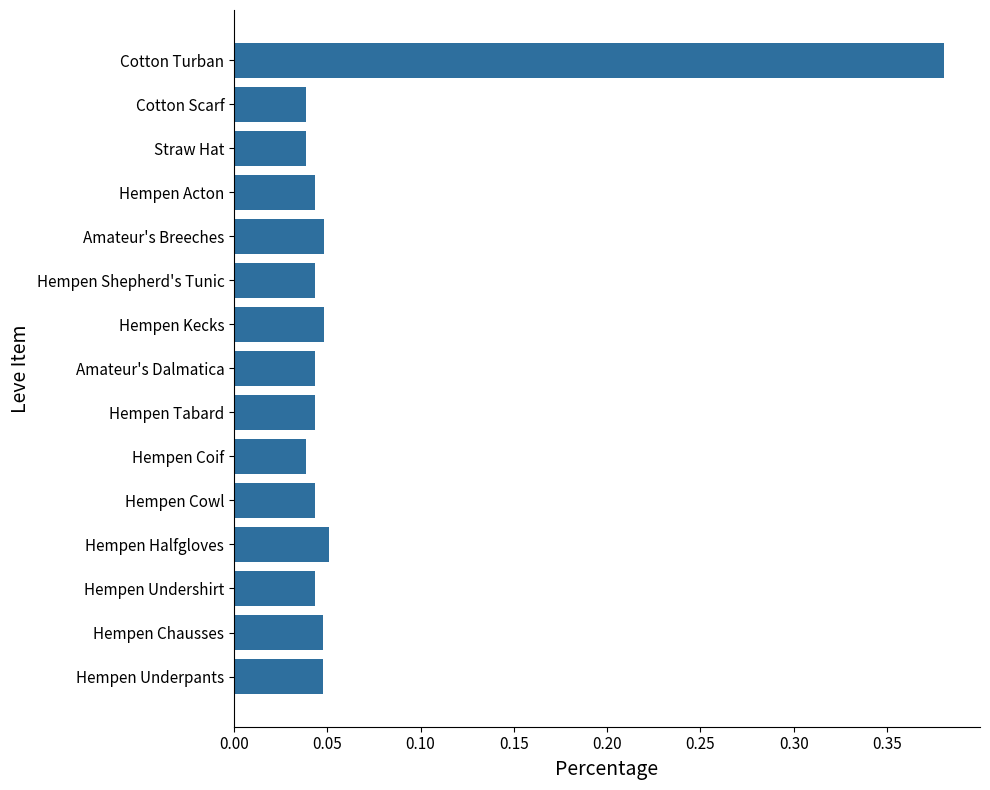

Which category has the highest value across all series?

Cotton Turban